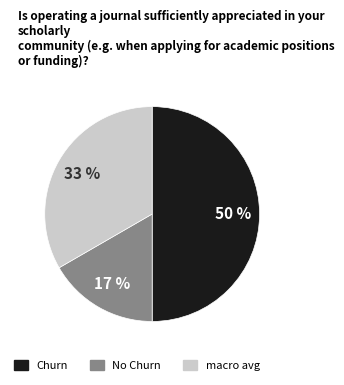

To the nearest percent, what percentage of the pie is Churn?

50%